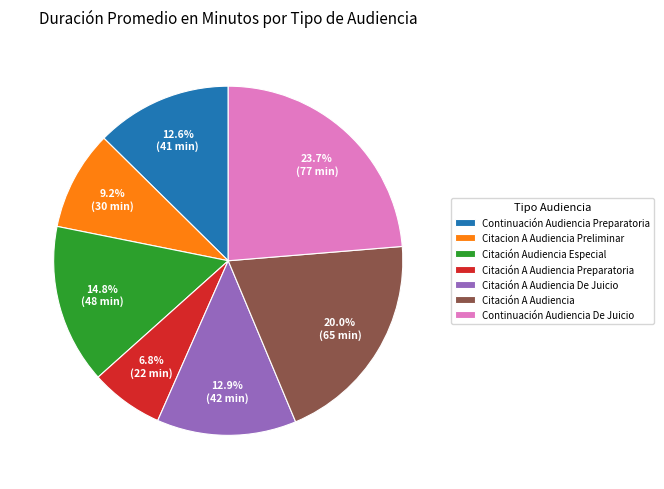

What percentage is NOT represented by Citación A Audiencia Preparatoria?

93.2%